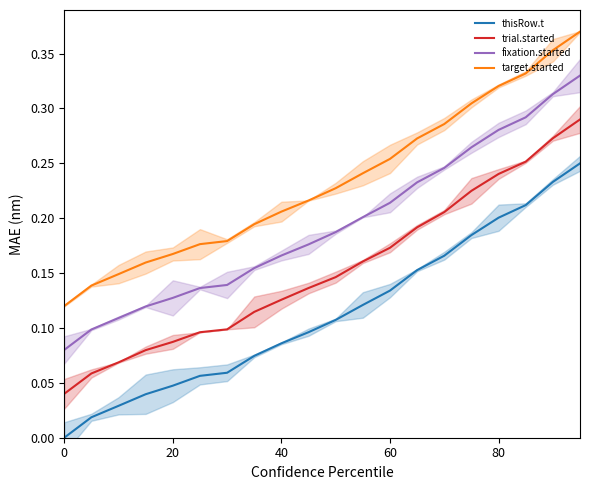

True or false: fixation.started and trial.started intersect in this chart.

False